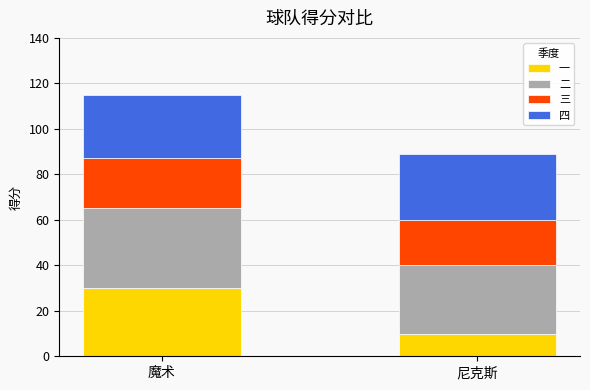

What is the difference between the maximum and minimum values in the 一 series?

20